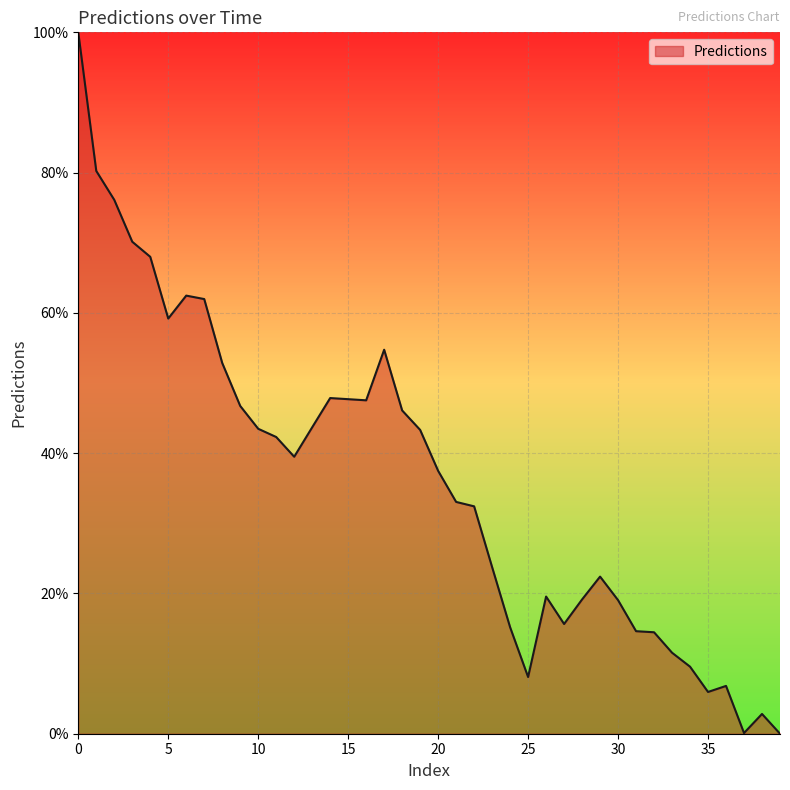

What is the maximum value shown in the chart?

100.0